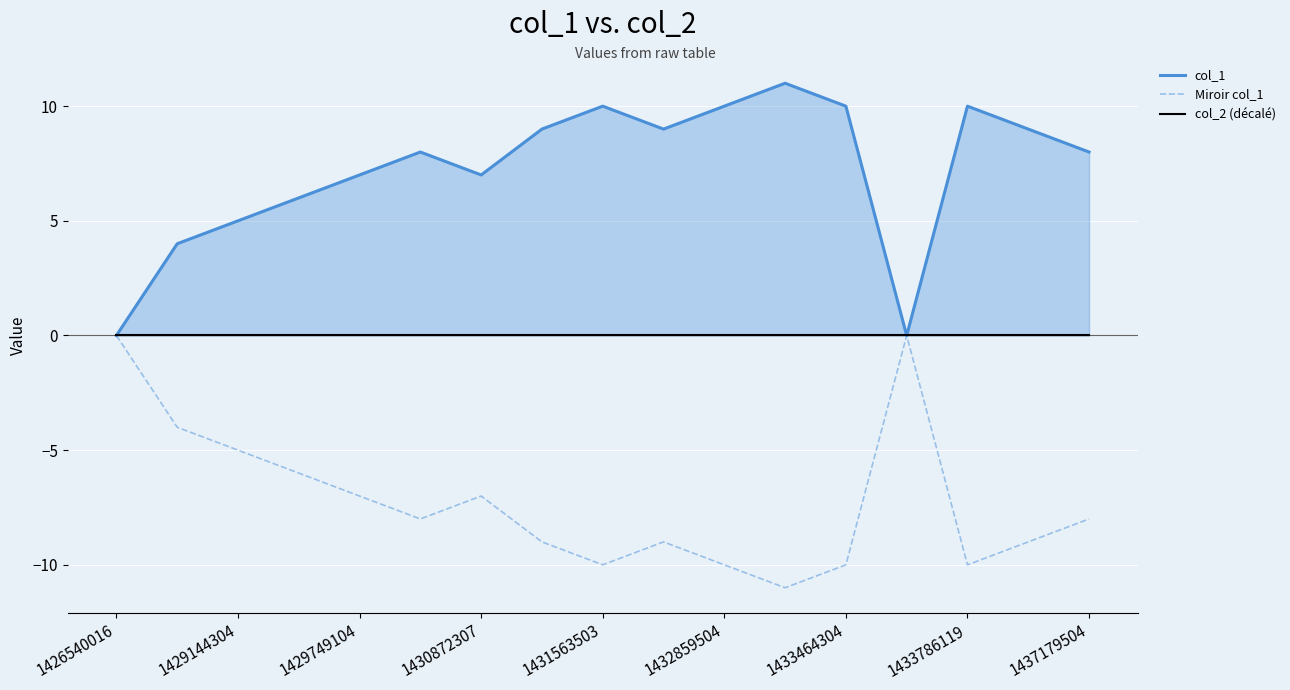

What is the difference between the maximum and minimum values in the col_1 series?

11